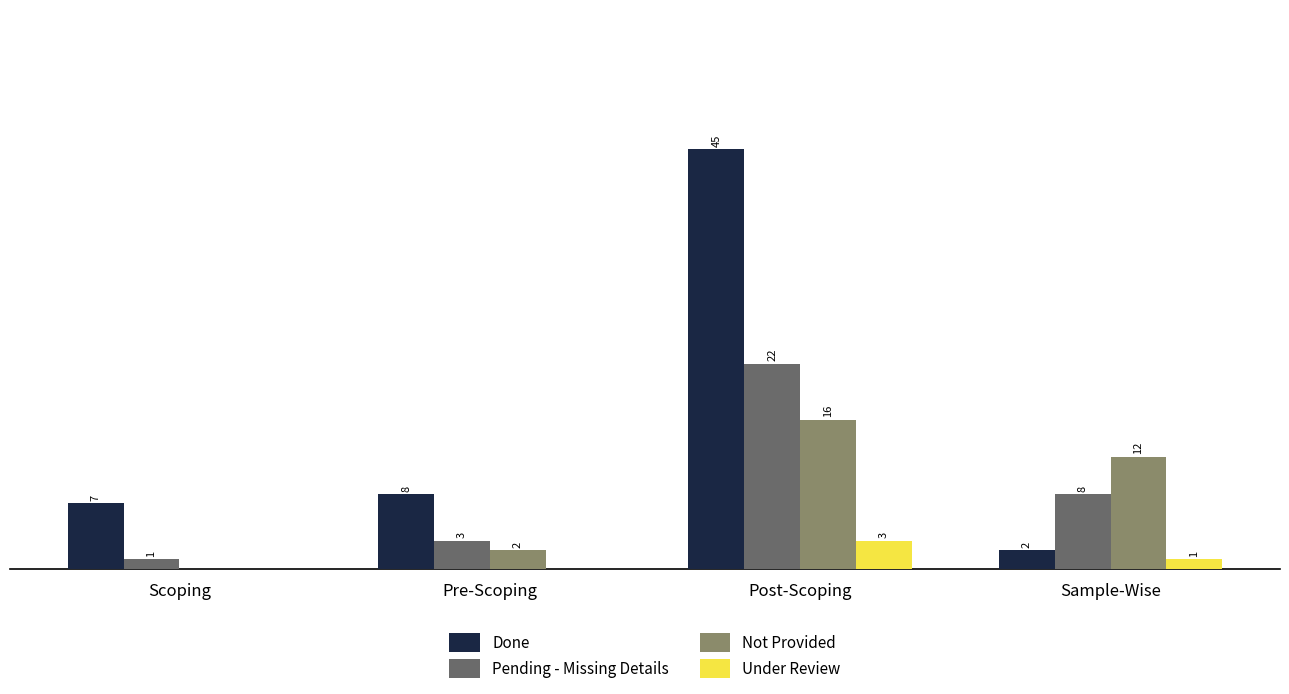

Is the value of Pending - Missing Details at Sample-Wise greater than the value of Not Provided at Sample-Wise?

No